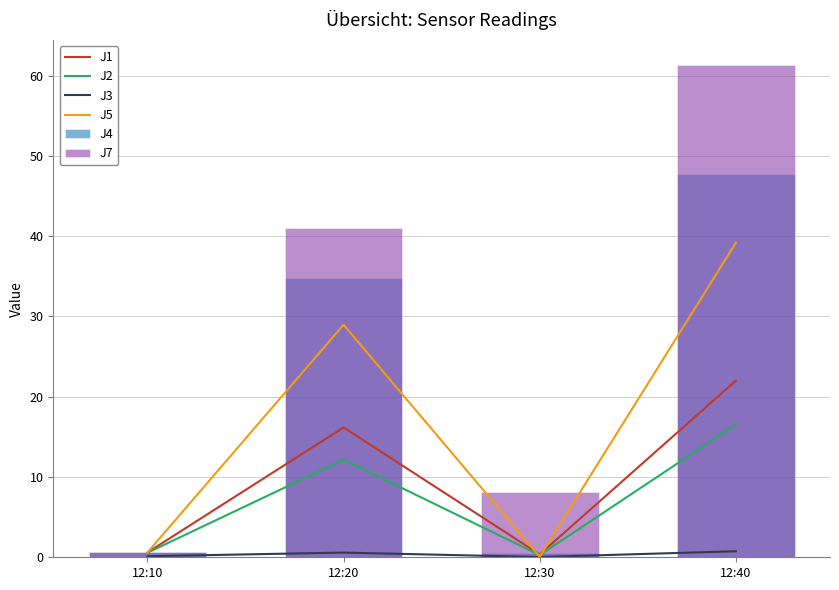

List the labels in order of J5 value, smallest first.

12:30, 12:10, 12:20, 12:40